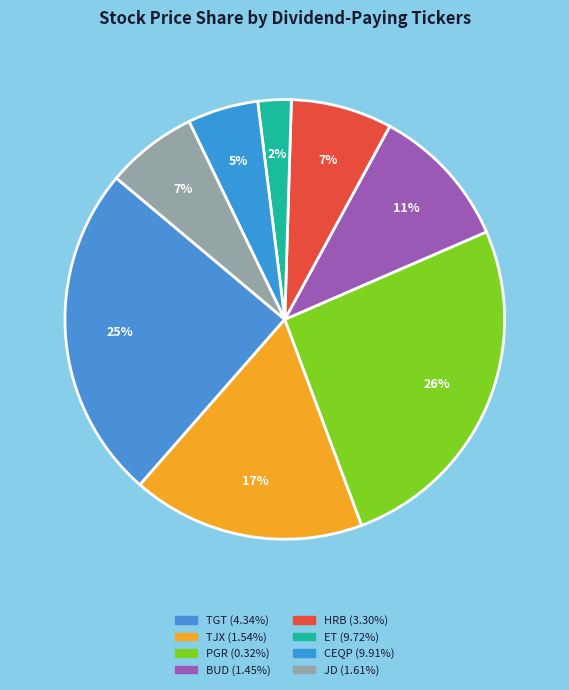

How many segments does this pie chart have?

8